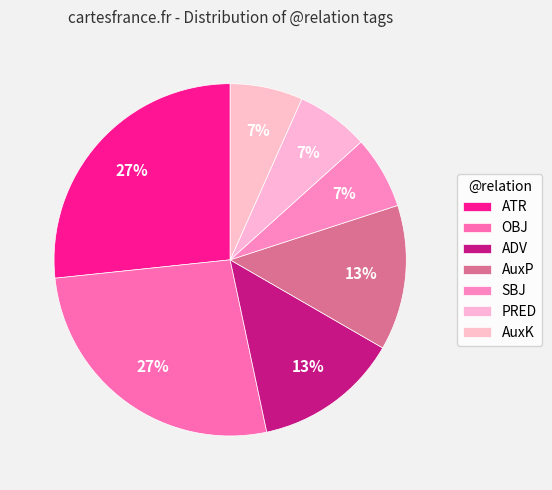

How many segments does this pie chart have?

7